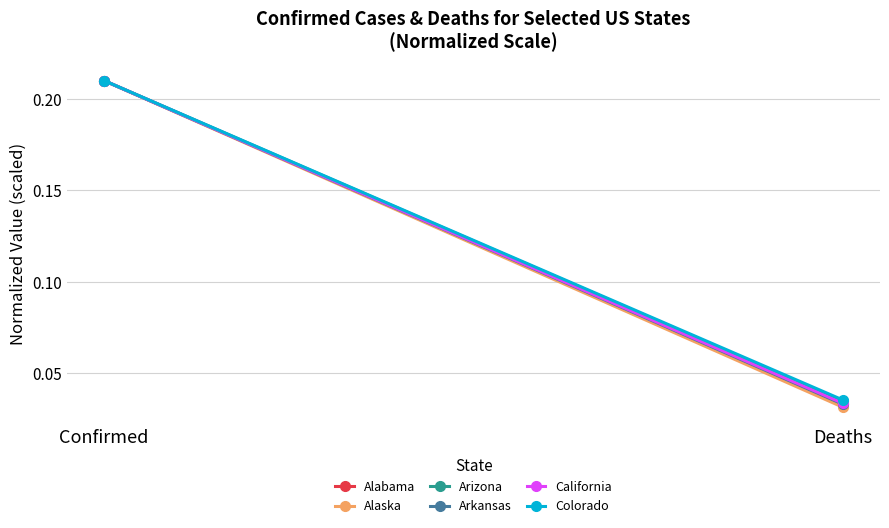

What is the sum of all Alabama values?

0.2